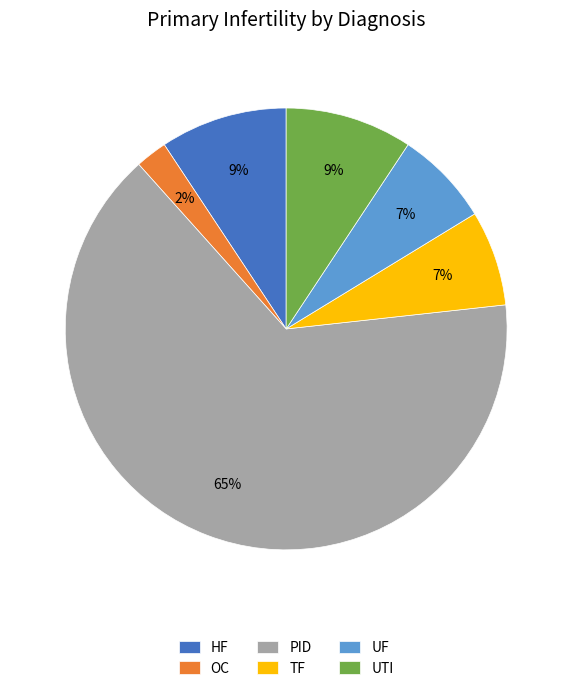

Which slice is the largest?

PID